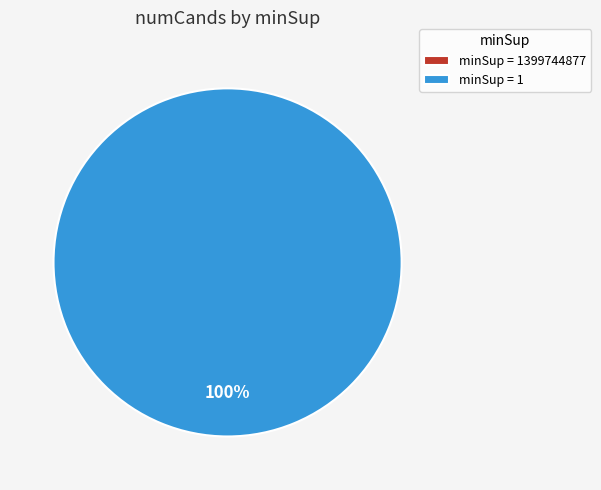

What is the total percentage of 1399744877 and 1?

100.0%